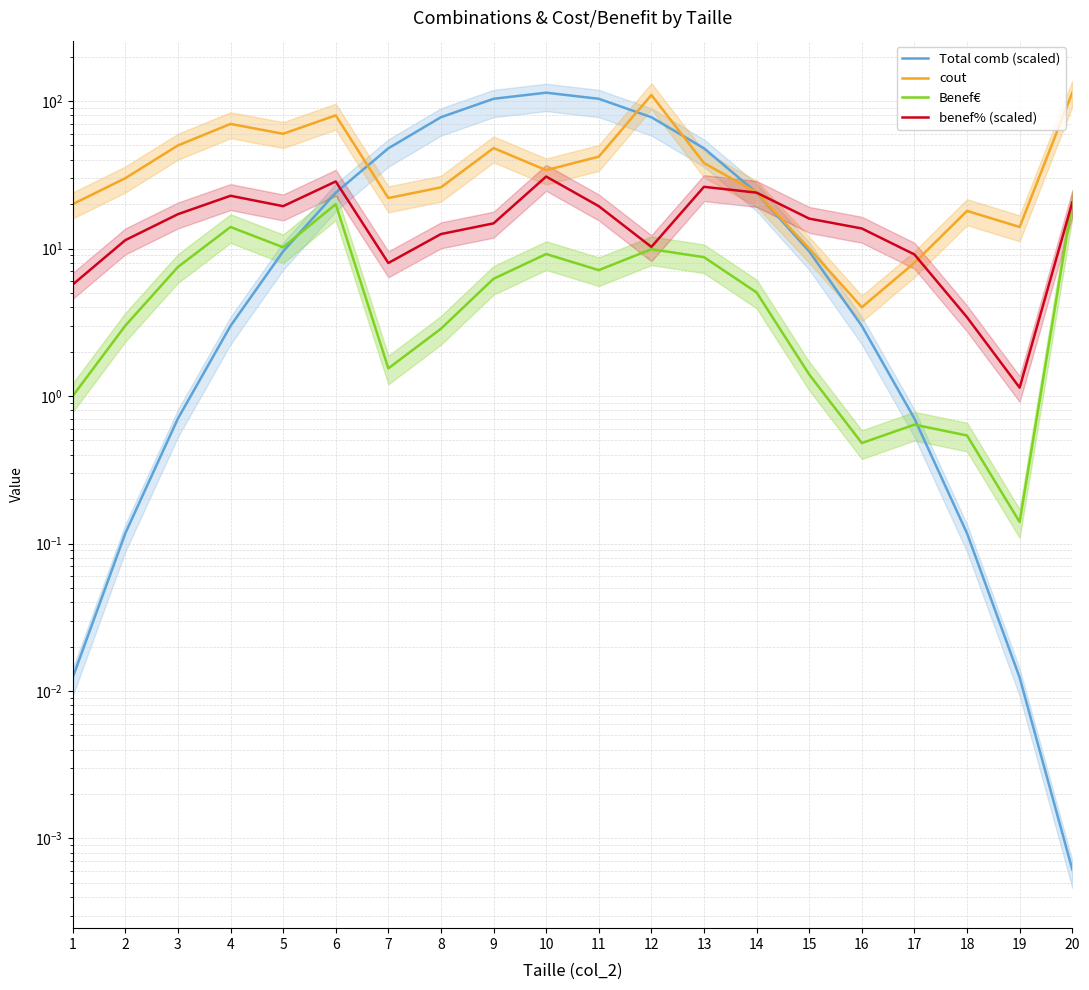

What is the maximum value for benef% (scaled)?

30.8